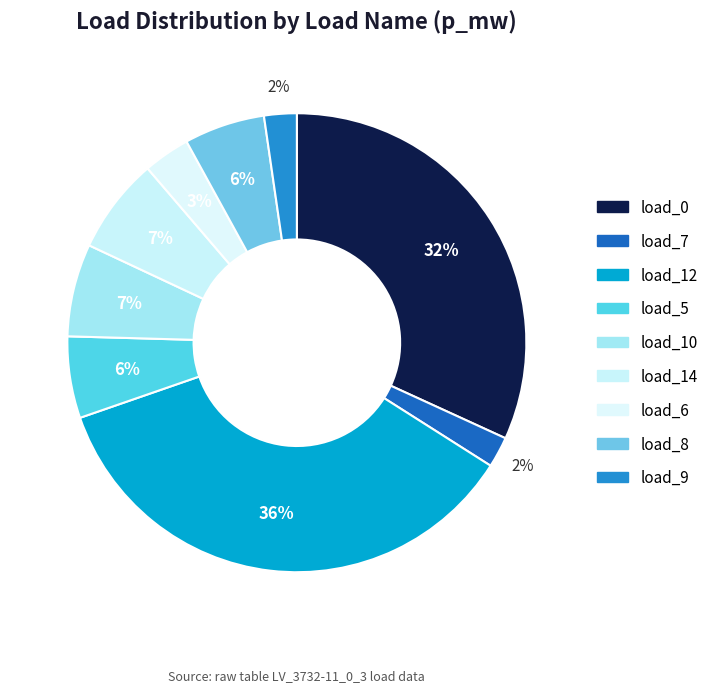

Which category has the smallest portion of the pie?

LV_3732-11_0_3_load_7